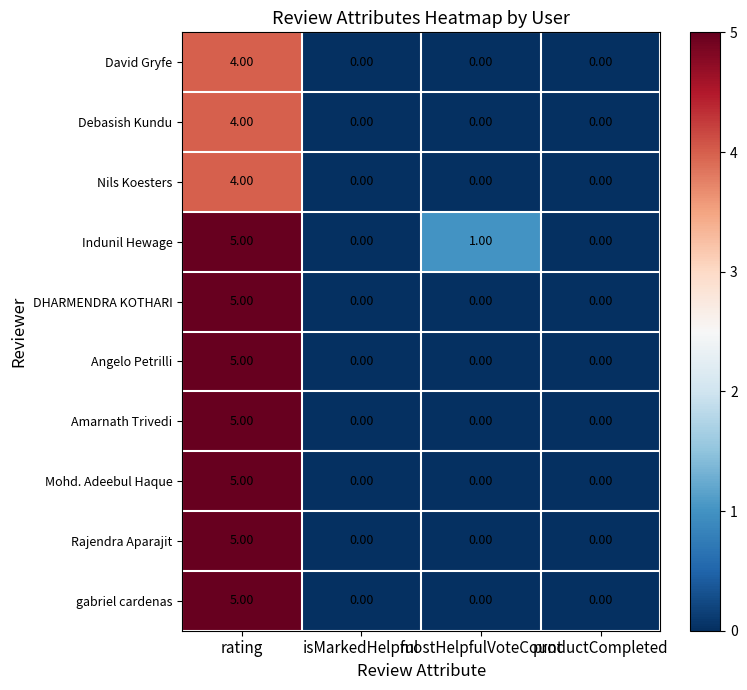

Which series has the largest total across all categories?

Indunil Hewage